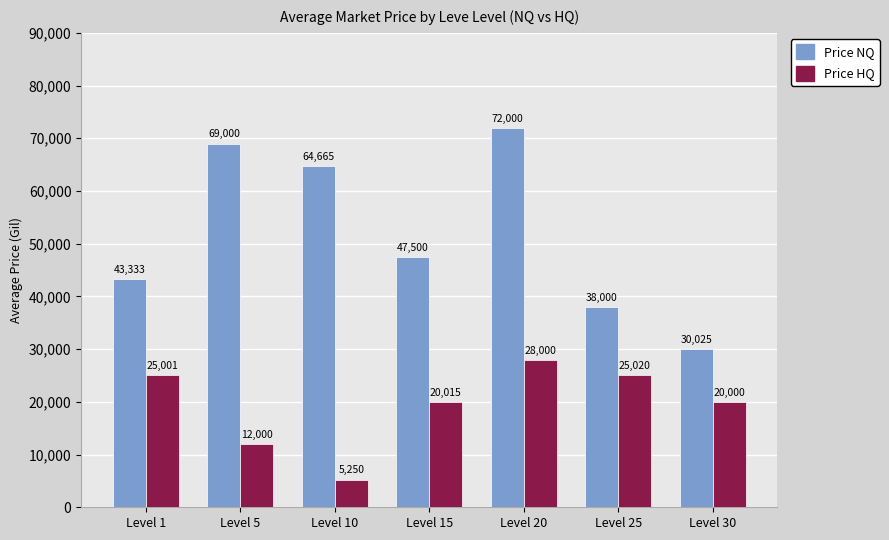

At which category does the chart reach its peak across all series?

Level 20